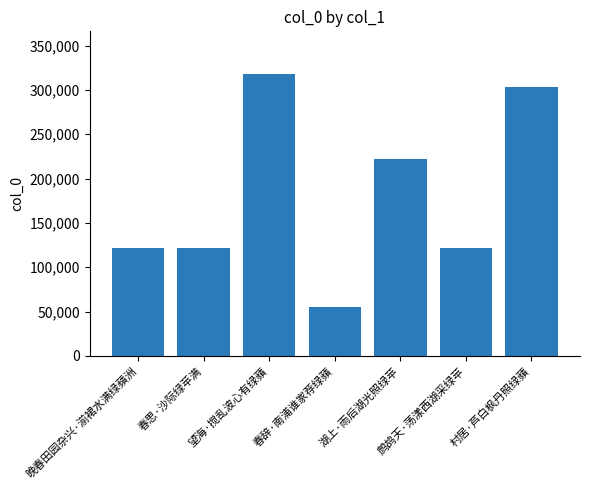

What is the greatest value displayed?

318330